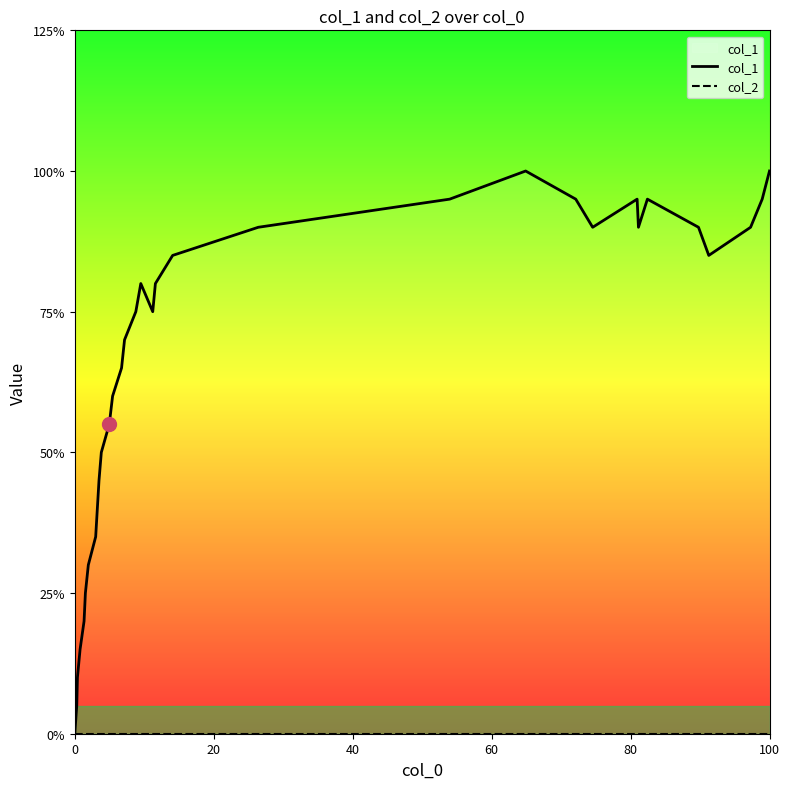

Which series has the largest total across all categories?

col_1